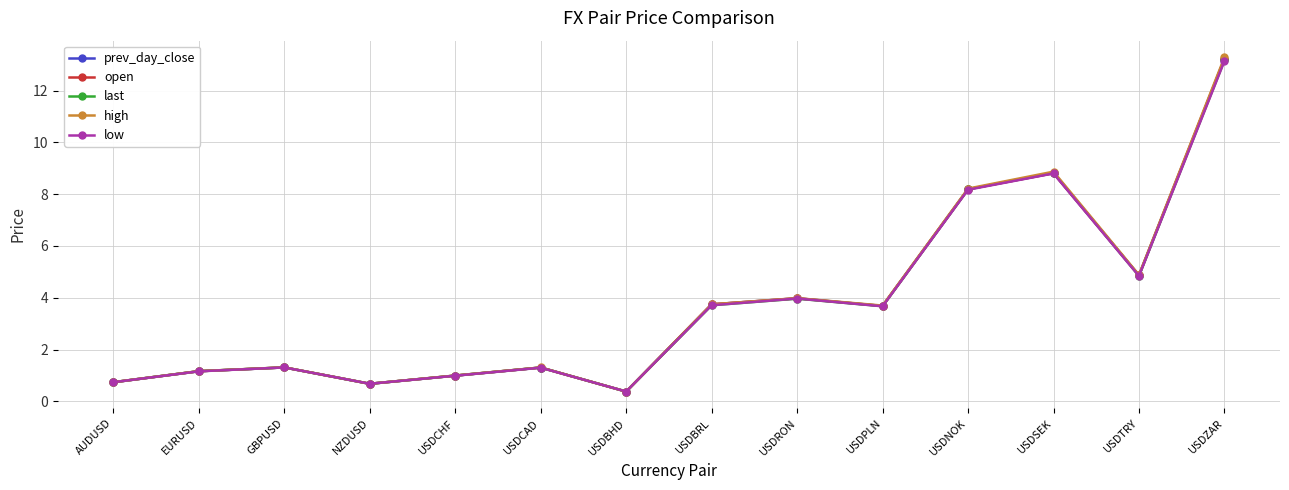

What is the approximate value of prev_day_close at NZDUSD?

0.7